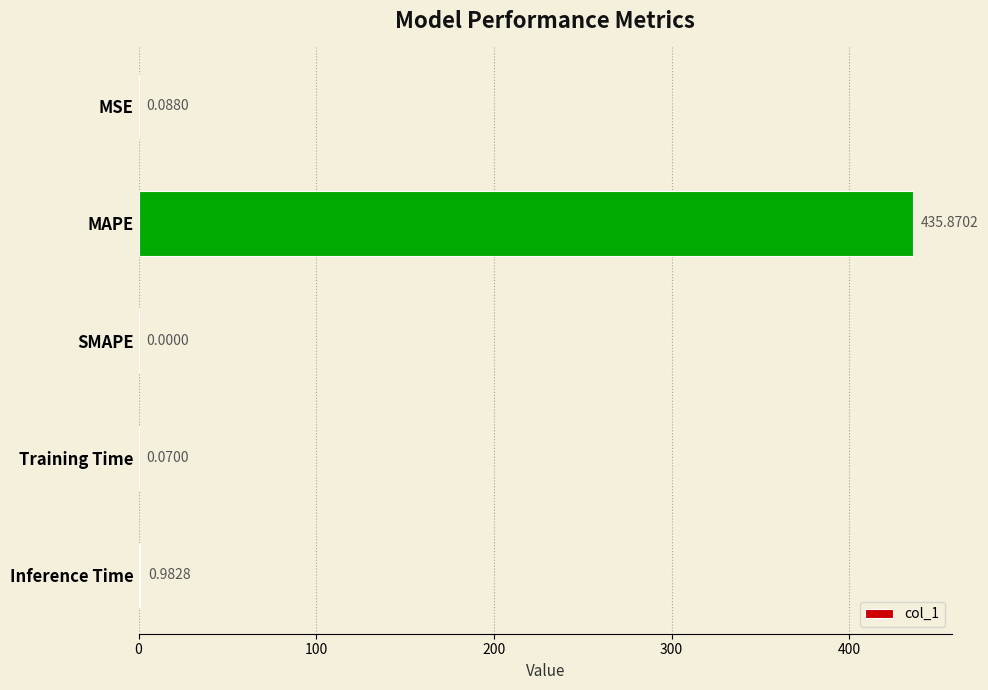

What is the sum of all values?

437.0